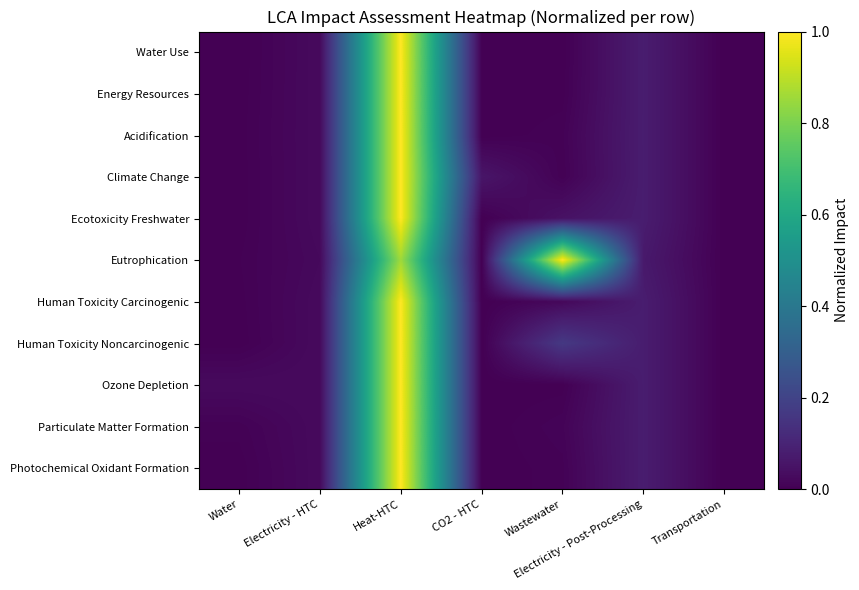

Reading left to right, transcribe all the data shown in this chart.

Water Use: Water=0.0	Electricity - HTC=0.0	Heat-HTC=1.0	CO2 - HTC=0.0	Wastewater=0.0	Electricity - Post-Processing=0.1	Transportation=0.0
Energy Resources: Water=0.0	Electricity - HTC=0.0	Heat-HTC=1.0	CO2 - HTC=0.0	Wastewater=0.0	Electricity - Post-Processing=0.1	Transportation=0.0
Acidification: Water=0.0	Electricity - HTC=0.0	Heat-HTC=1.0	CO2 - HTC=0.0	Wastewater=0.0	Electricity - Post-Processing=0.1	Transportation=0.0
Climate Change: Water=0.0	Electricity - HTC=0.0	Heat-HTC=1.0	CO2 - HTC=0.1	Wastewater=0.0	Electricity - Post-Processing=0.1	Transportation=0.0
Ecotoxicity Freshwater: Water=0.0	Electricity - HTC=0.0	Heat-HTC=1.0	CO2 - HTC=0.0	Wastewater=0.0	Electricity - Post-Processing=0.1	Transportation=0.0
Eutrophication: Water=0.0	Electricity - HTC=0.0	Heat-HTC=0.9	CO2 - HTC=0.0	Wastewater=1.0	Electricity - Post-Processing=0.1	Transportation=0.0
Human Toxicity Carcinogenic: Water=0.0	Electricity - HTC=0.0	Heat-HTC=1.0	CO2 - HTC=0.0	Wastewater=0.0	Electricity - Post-Processing=0.1	Transportation=0.0
Human Toxicity Noncarcinogenic: Water=0.0	Electricity - HTC=0.0	Heat-HTC=1.0	CO2 - HTC=0.0	Wastewater=0.2	Electricity - Post-Processing=0.1	Transportation=0.0
Ozone Depletion: Water=0.0	Electricity - HTC=0.0	Heat-HTC=1.0	CO2 - HTC=0.0	Wastewater=0.0	Electricity - Post-Processing=0.1	Transportation=0.0
Particulate Matter Formation: Water=0.0	Electricity - HTC=0.0	Heat-HTC=1.0	CO2 - HTC=0.0	Wastewater=0.0	Electricity - Post-Processing=0.1	Transportation=0.0
Photochemical Oxidant Formation: Water=0.0	Electricity - HTC=0.0	Heat-HTC=1.0	CO2 - HTC=0.0	Wastewater=0.0	Electricity - Post-Processing=0.1	Transportation=0.0